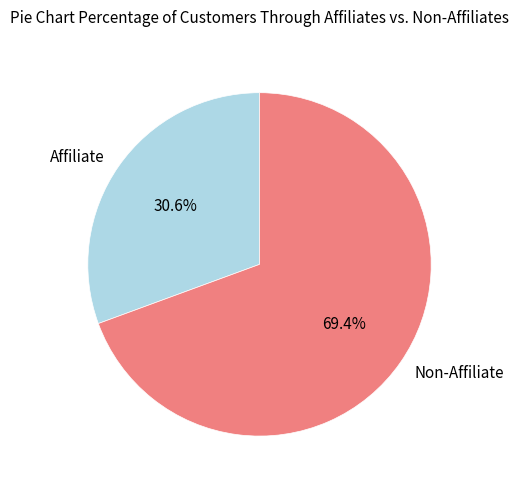

Count the number of slices in the pie.

2